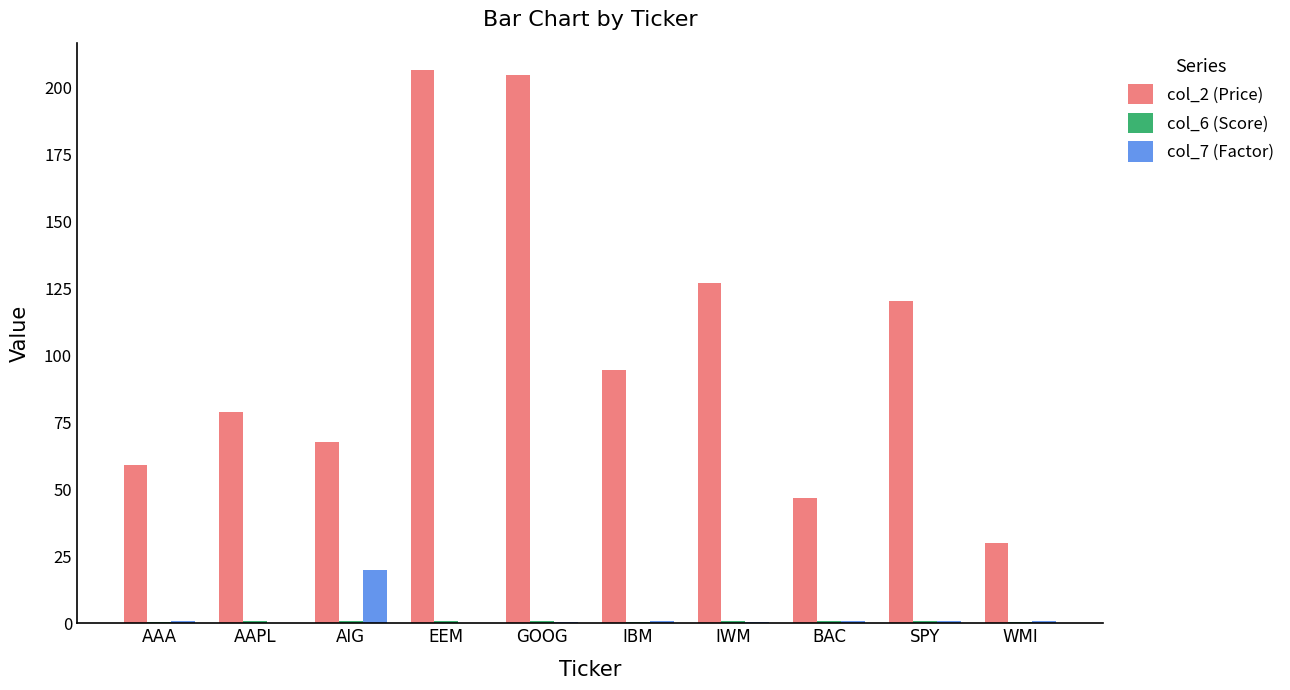

What is the sum of all col_2 (Price) values?

1034.6